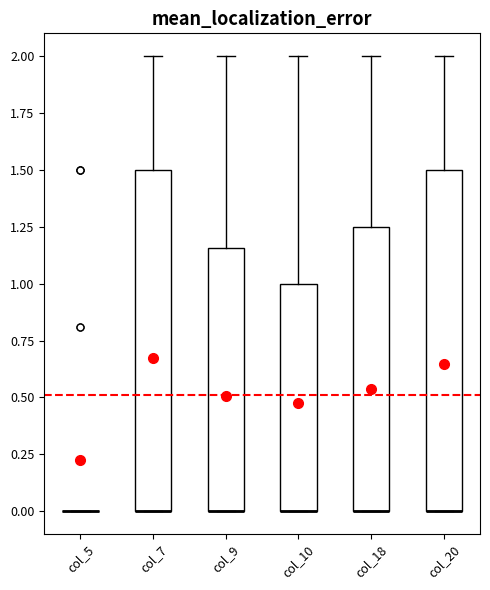

Reading left to right, transcribe this box plot: for each box, give where its median line is, the range the box spans, and where its two whiskers end, as read against the y-axis. The values are not printed on the chart, so give them approximately, as read against the axis.

col_5: box collapsed to a line at 0.00, whiskers 0.00 to 0.00
col_7: median 0.00 (drawn on the box's lower edge), box 0.00 to 1.50, whiskers 0.00 to 2.00
col_9: median 0.00 (drawn on the box's lower edge), box 0.00 to 1.15, whiskers 0.00 to 2.00
col_10: median 0.00 (drawn on the box's lower edge), box 0.00 to 1.00, whiskers 0.00 to 2.00
col_18: median 0.00 (drawn on the box's lower edge), box 0.00 to 1.25, whiskers 0.00 to 2.00
col_20: median 0.00 (drawn on the box's lower edge), box 0.00 to 1.50, whiskers 0.00 to 2.00